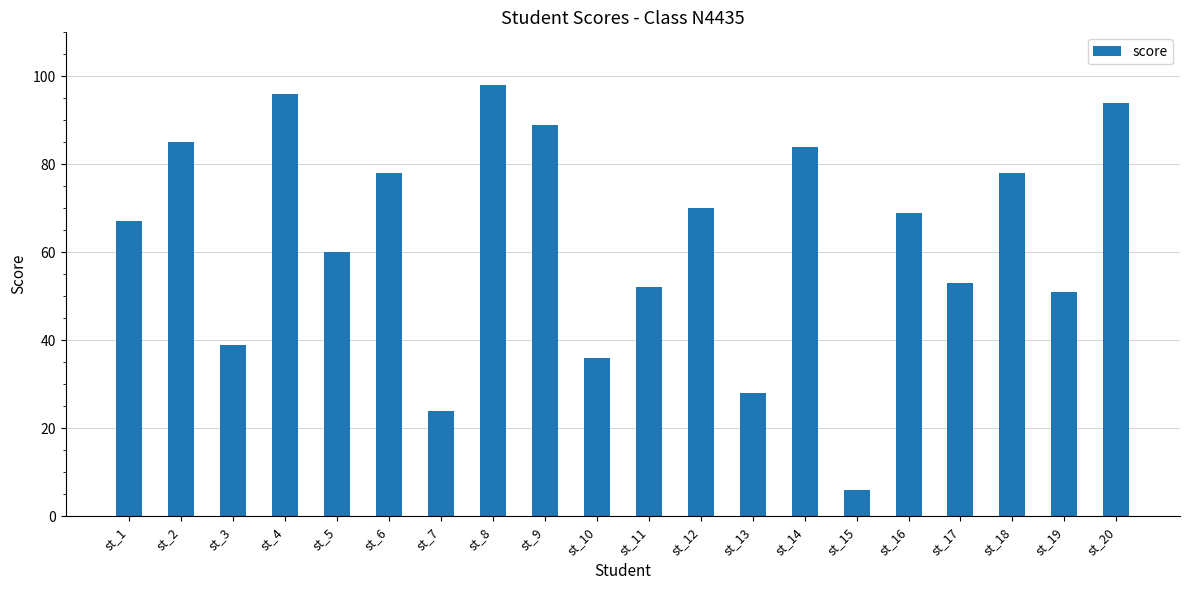

Is it true that the value at st_5 is 22?

False